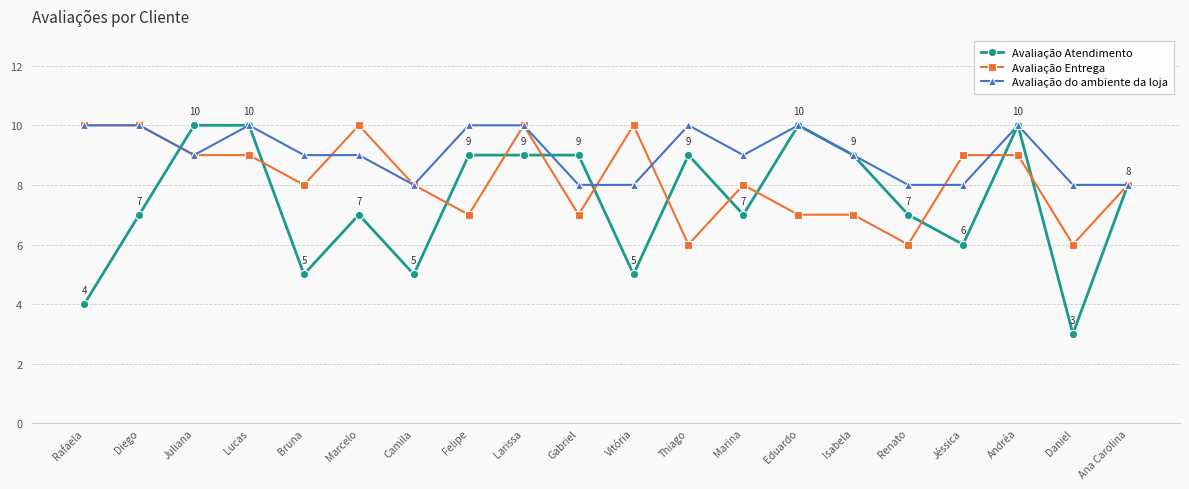

Is the value of Avaliação Entrega at Gabriel greater than the value of Avaliação do ambiente da loja at Daniel?

No